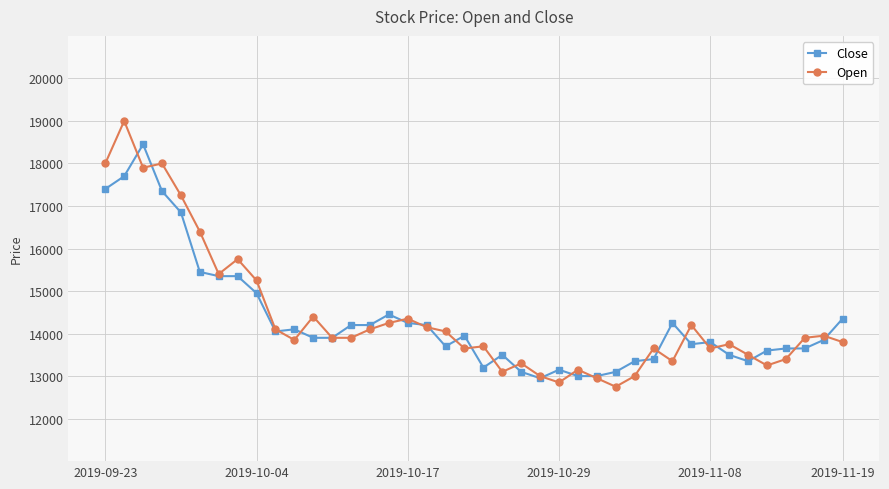

Count the number of categories in the chart.

40